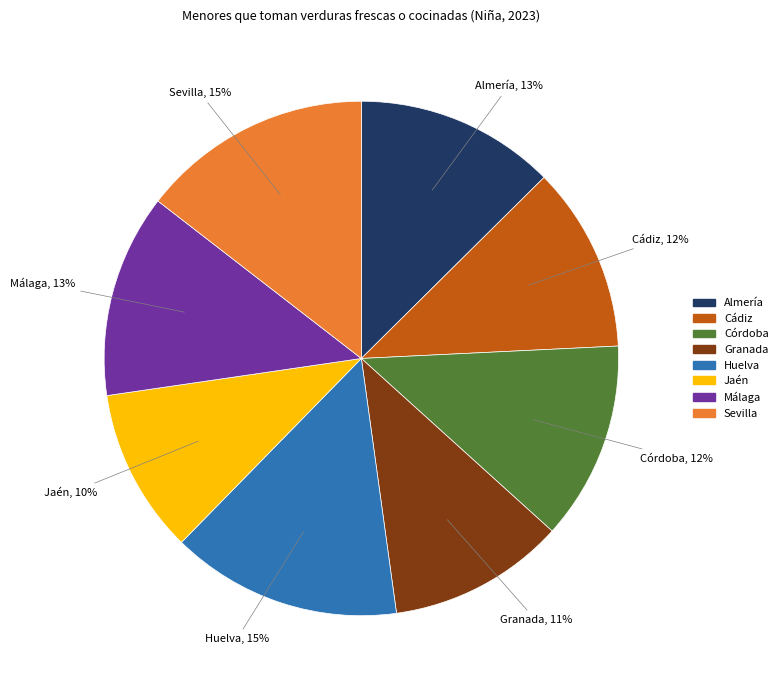

Is there any slice that represents more than half of the pie?

No